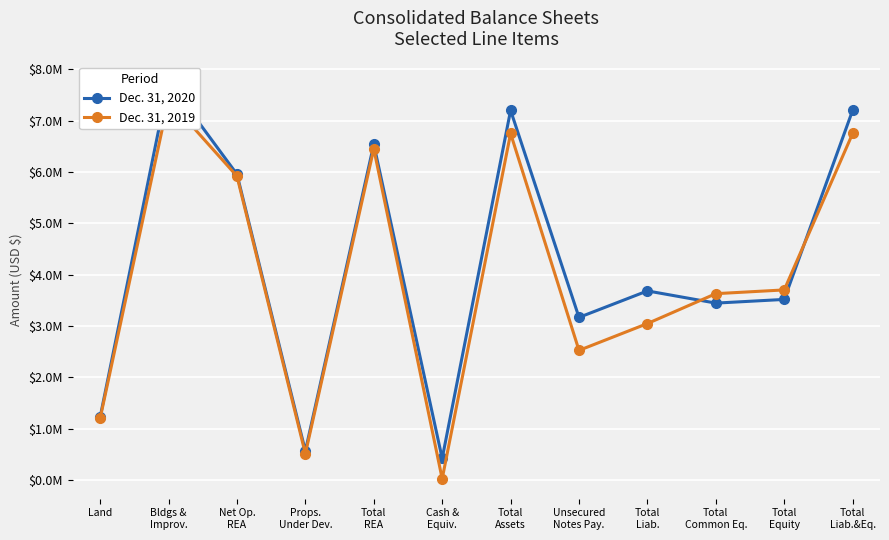

Between Total
Liab. and Total
REA, which is larger?

Total
REA